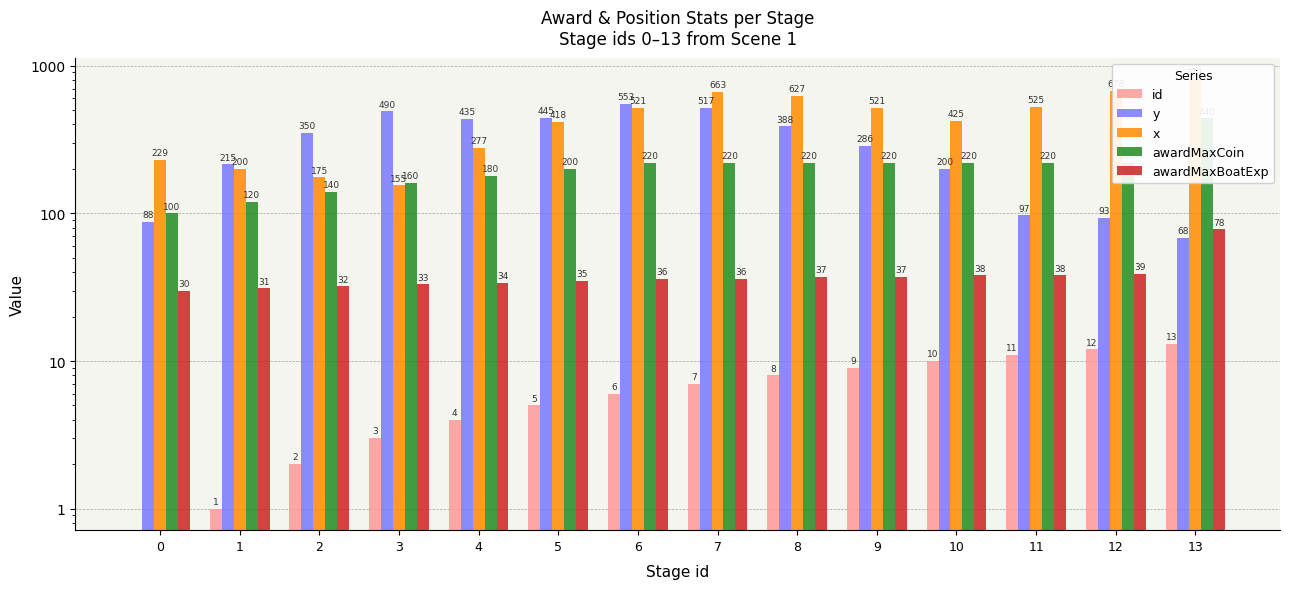

What is the approximate value of x at 7?

663